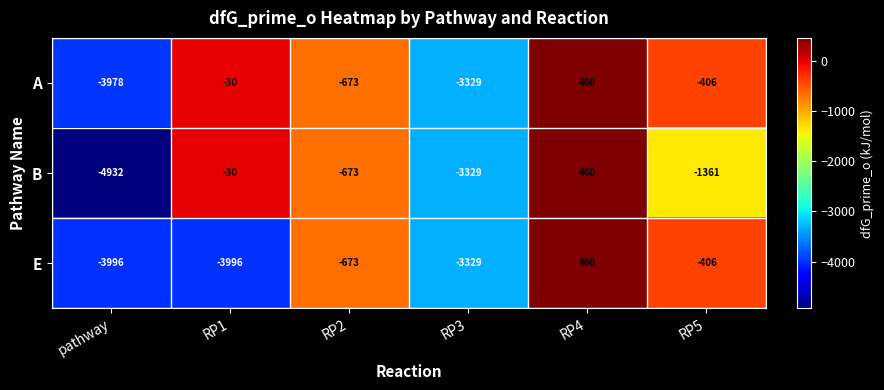

At which label does B first exceed -673?

RP1